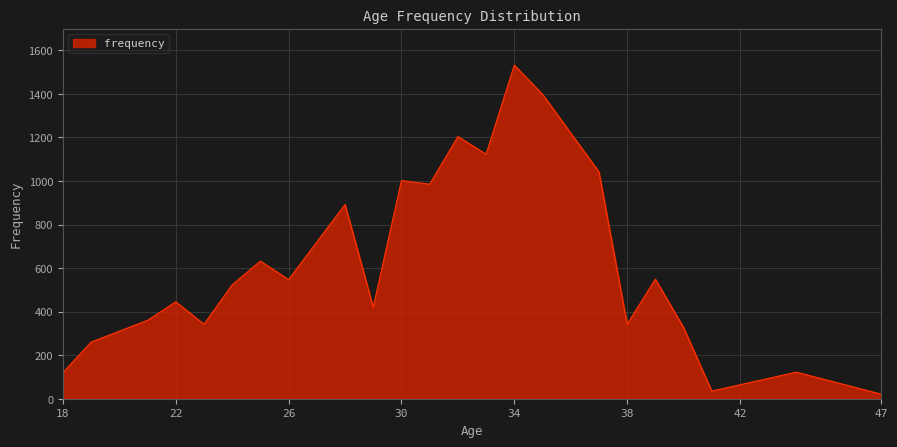

What is the difference between the maximum and second lowest values?

1497